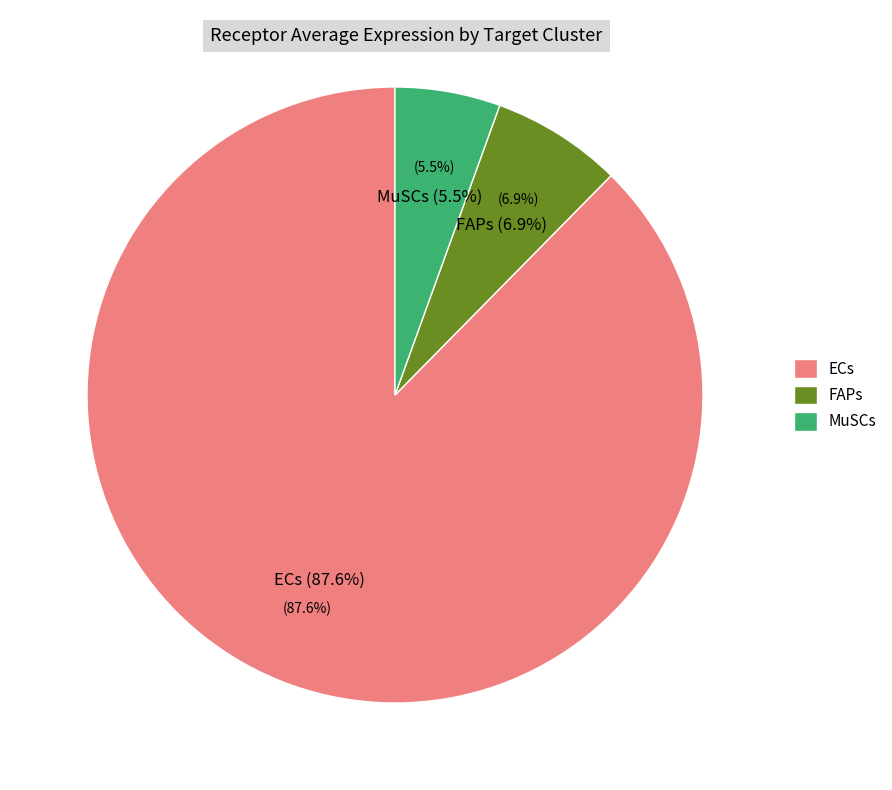

To the nearest percent, what is the combined percentage of MuSCs and FAPs?

12%